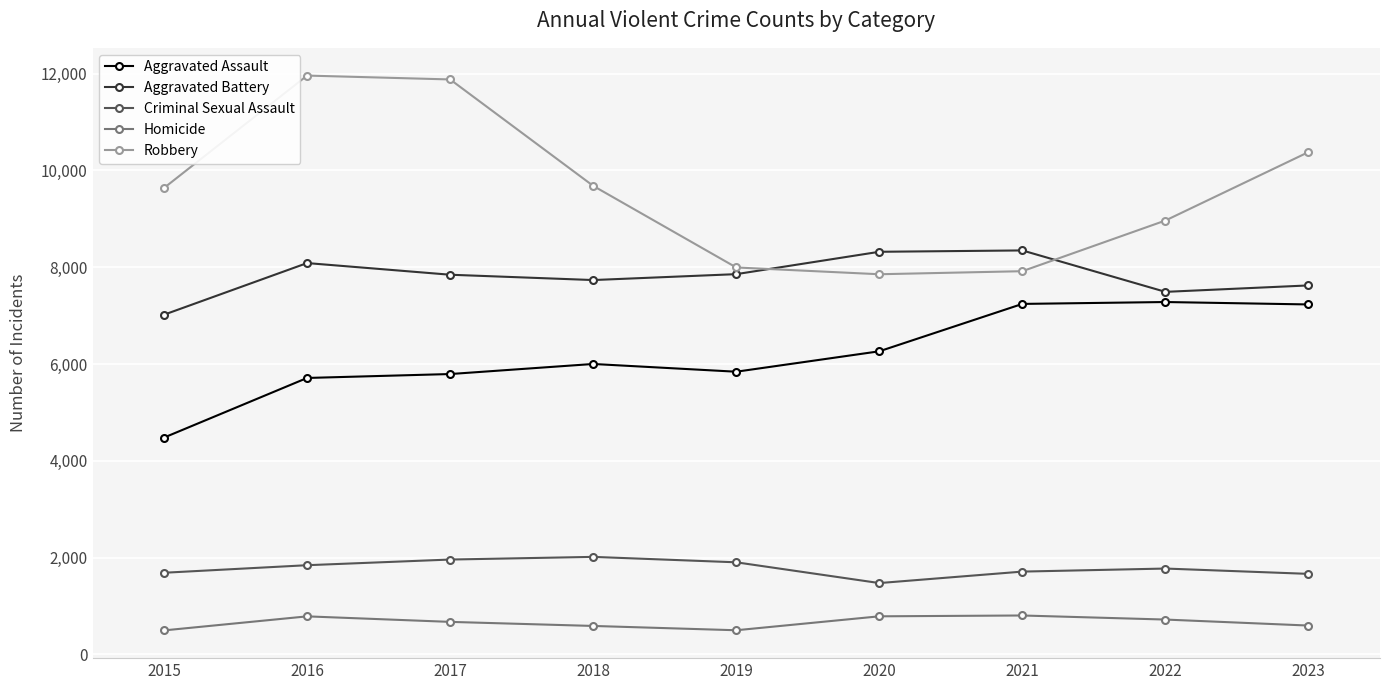

Between 2018 and 2020, which series saw the biggest shift?

Robbery